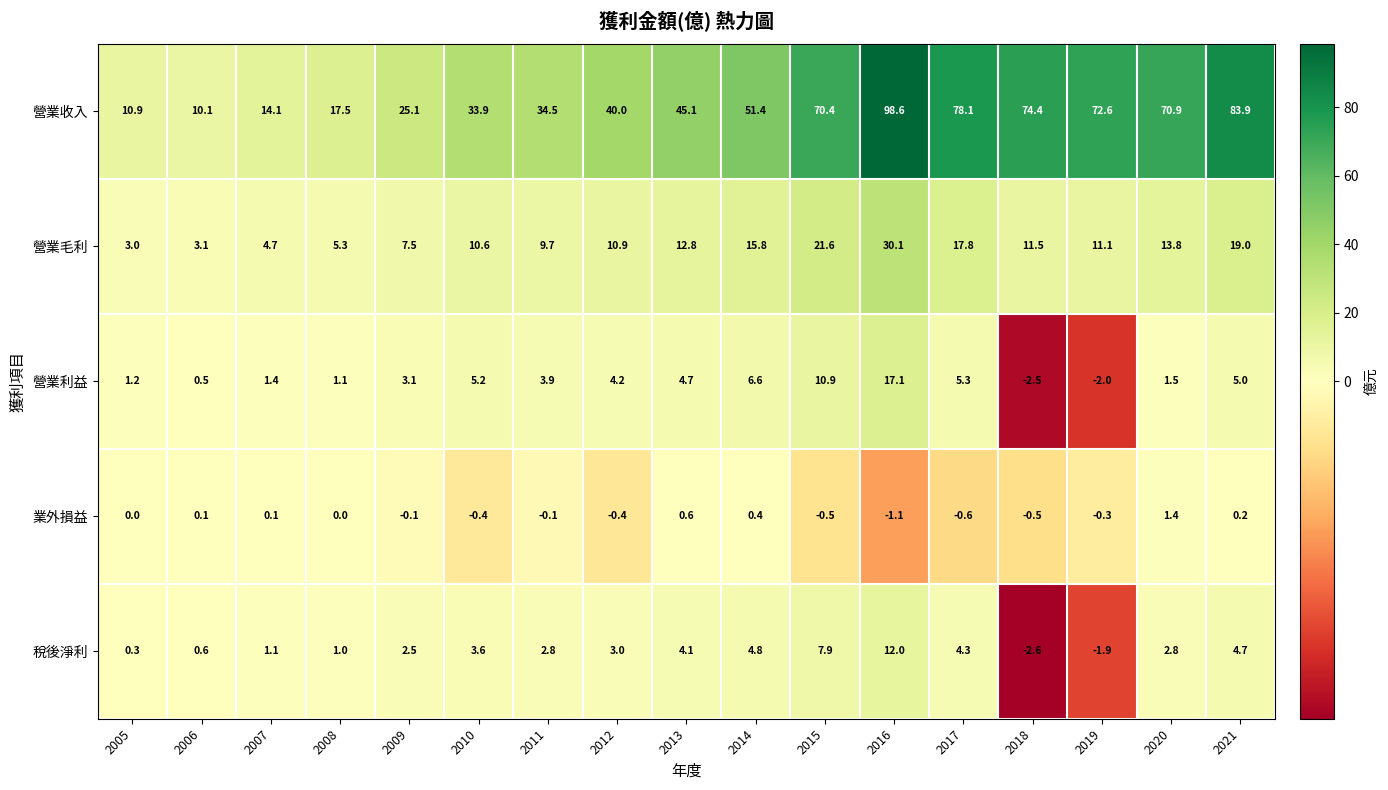

Where does the 營業毛利 series first go above 11?

2013